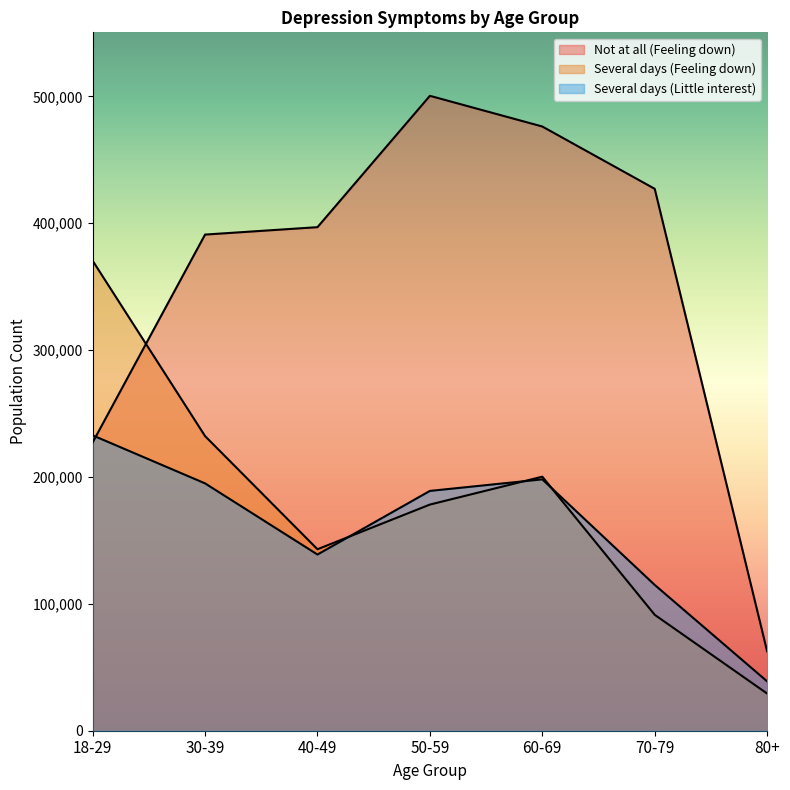

What is the average value of the Several days (Little interest) series?

158217